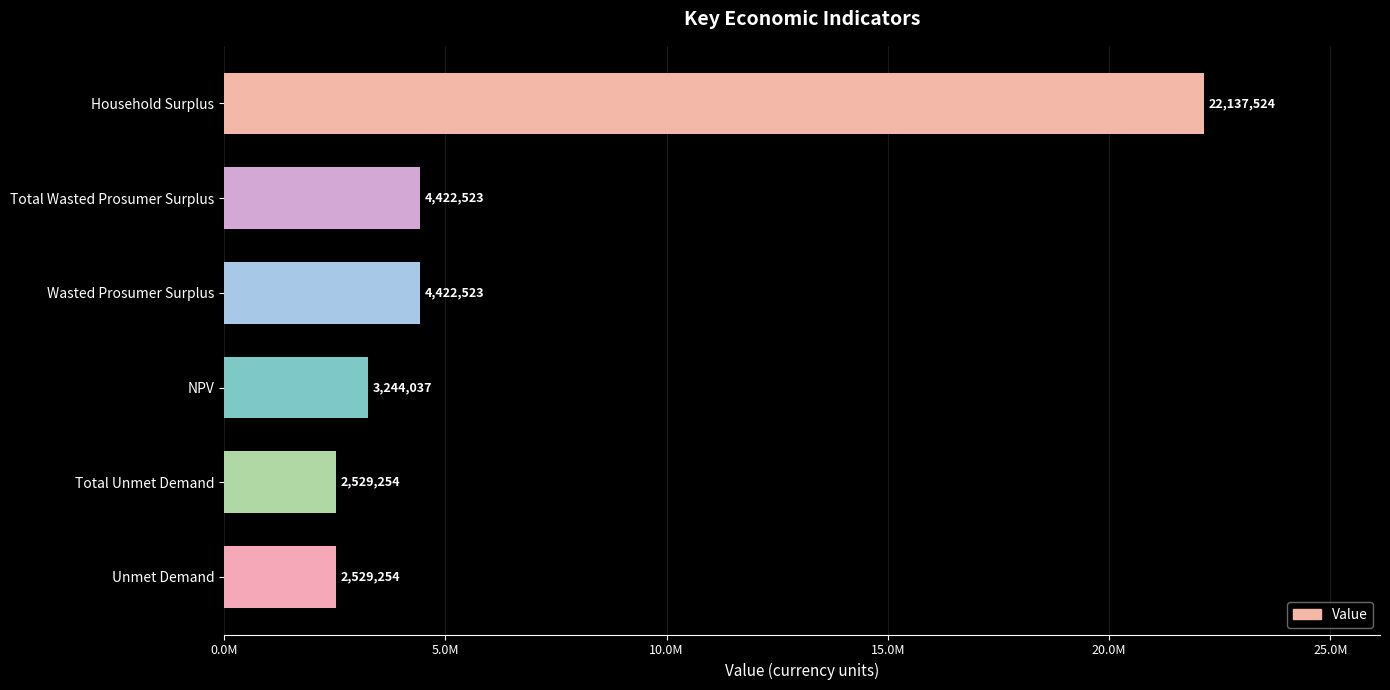

Are the bars horizontal?

Yes